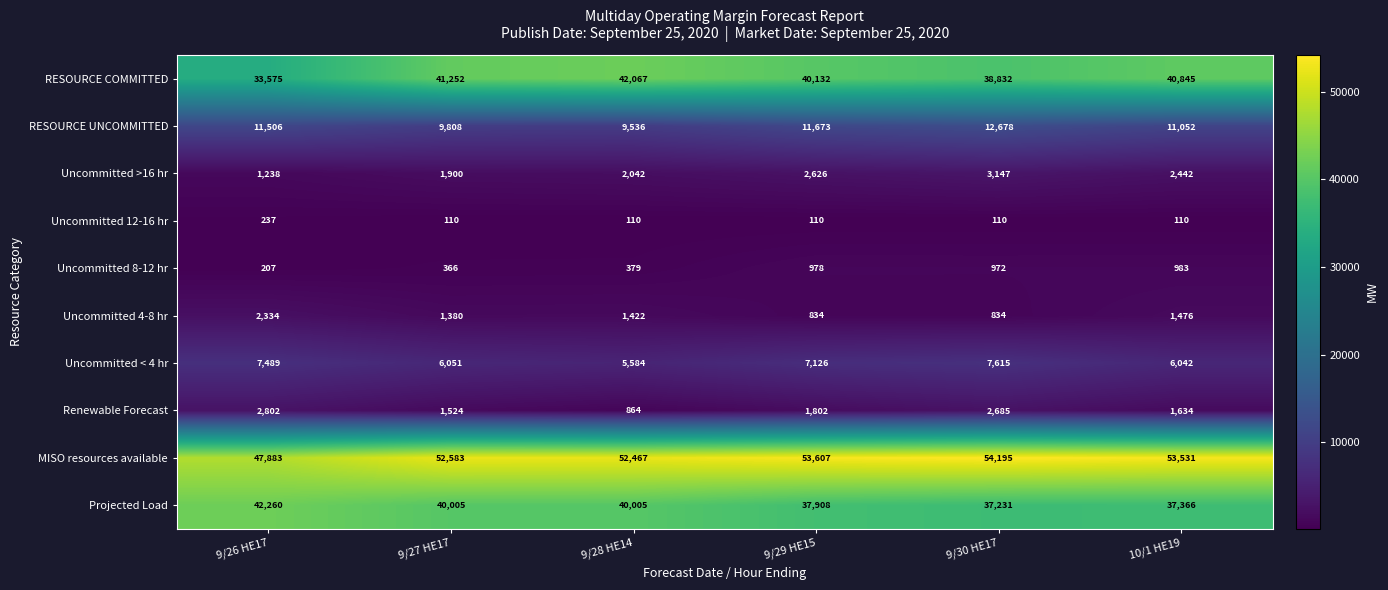

Read the Projected Load value at 9/30 HE17.

37231